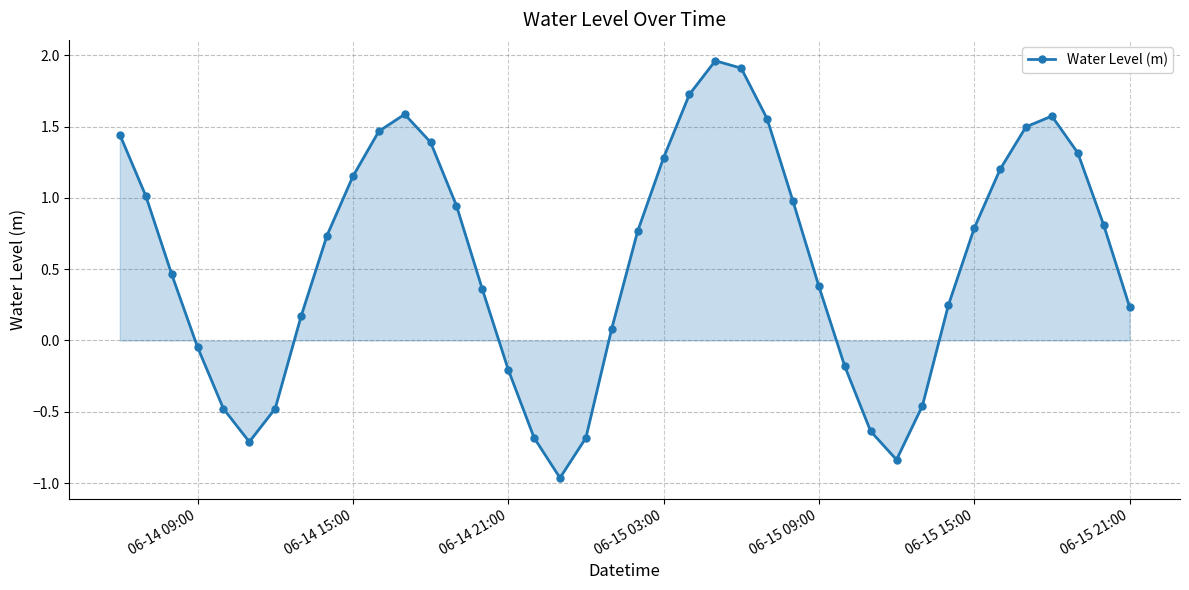

What is the sum of all values?

22.7